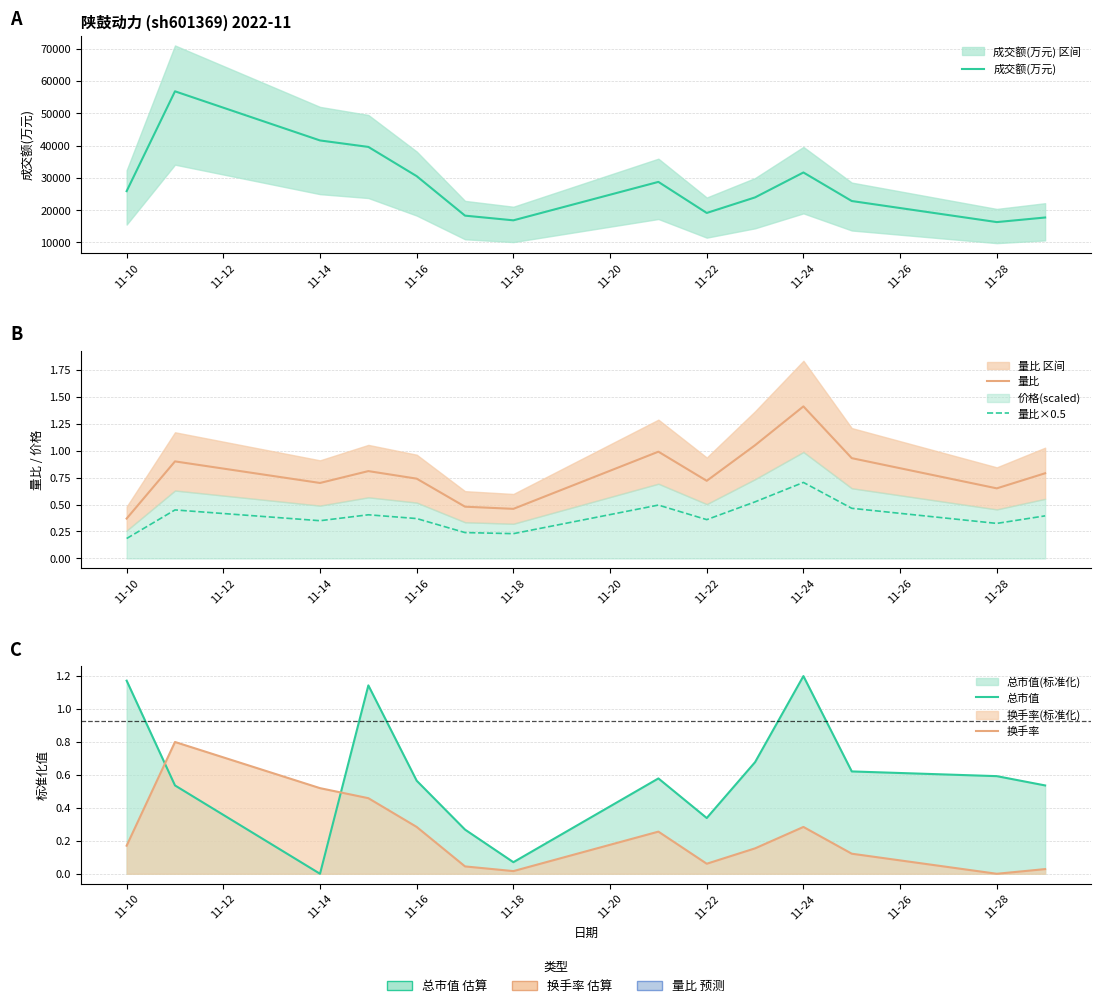

Which series has the largest range (max minus min)?

成交额(万元)